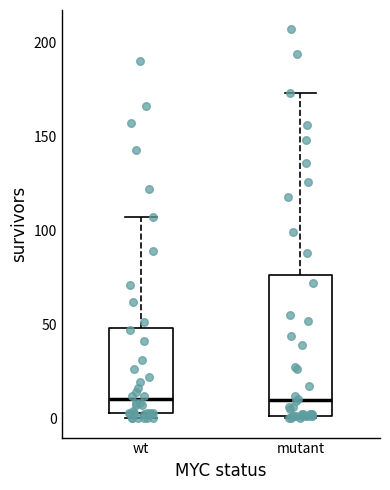

Where does the median line of the box for mutant sit on the y-axis? The values are not printed on the chart, so give them approximately, as read against the axis.

10